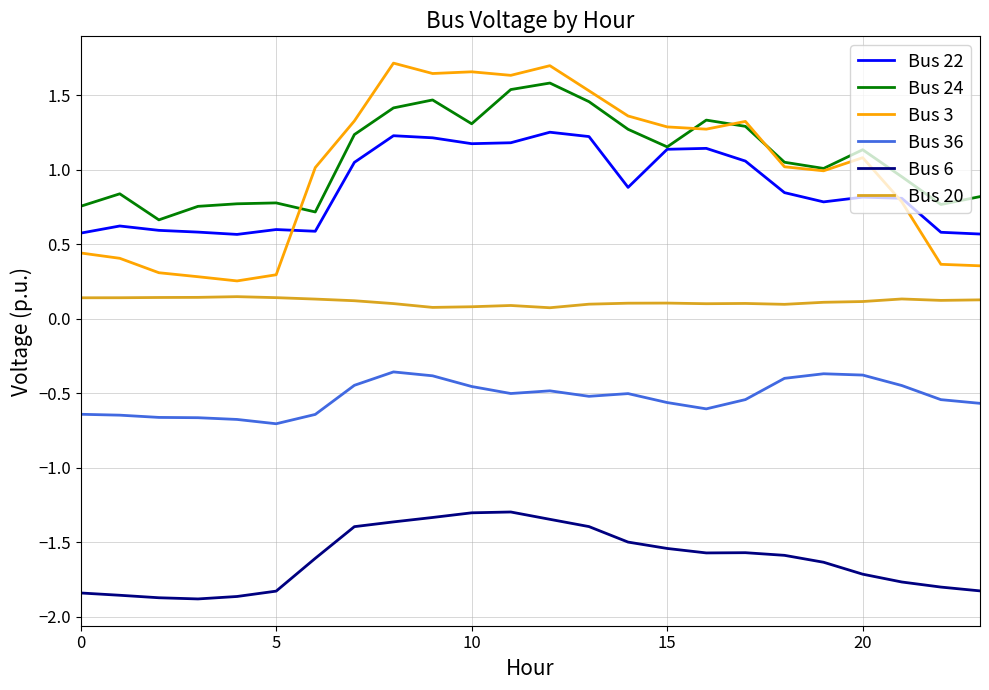

True or false: Bus 20 and Bus 36 cross at least once.

False